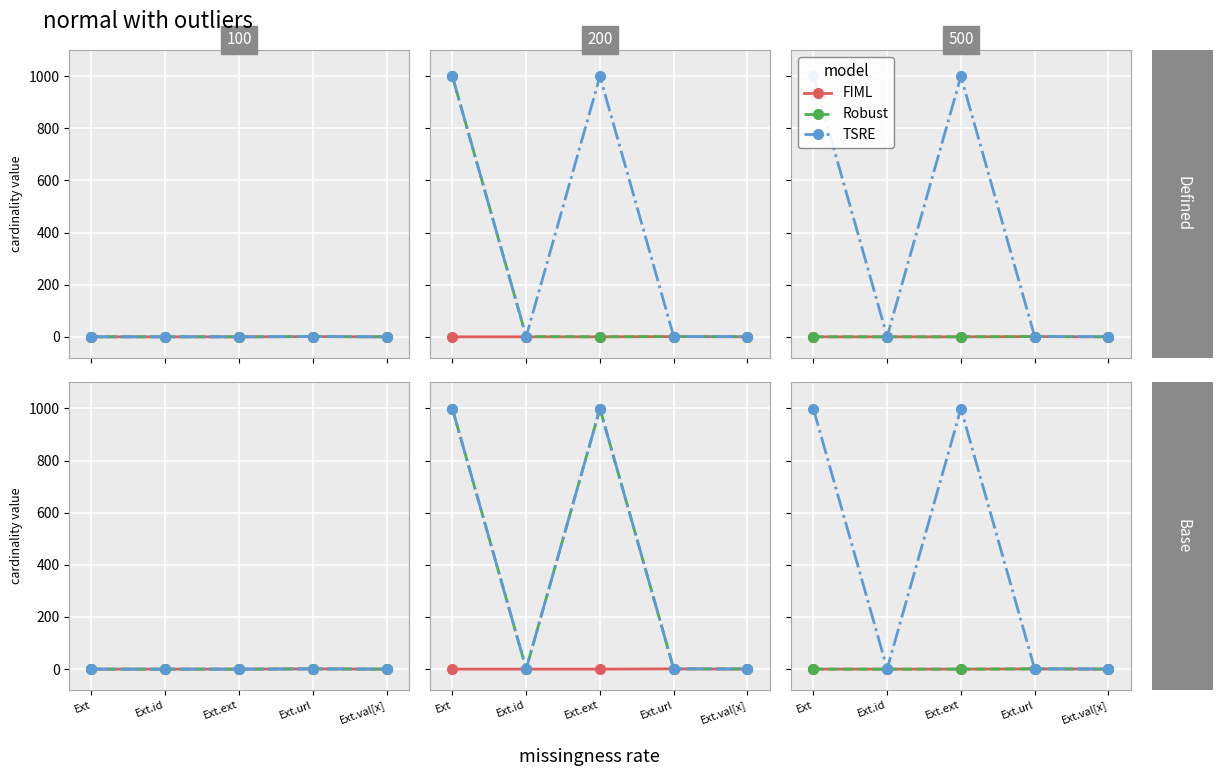

True or false: FIML has more than 2 points higher than both neighbors.

False